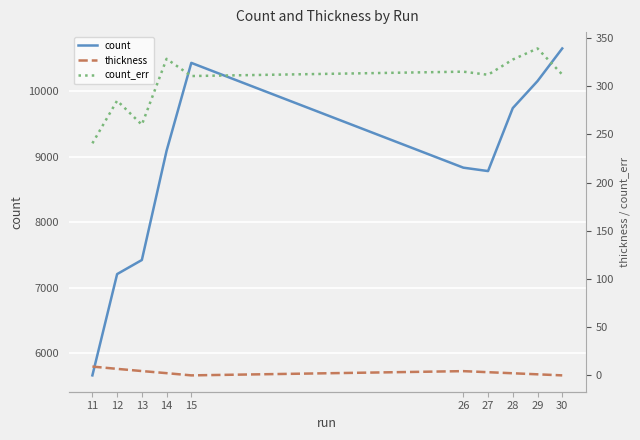

Where is the first local maximum for thickness?

26